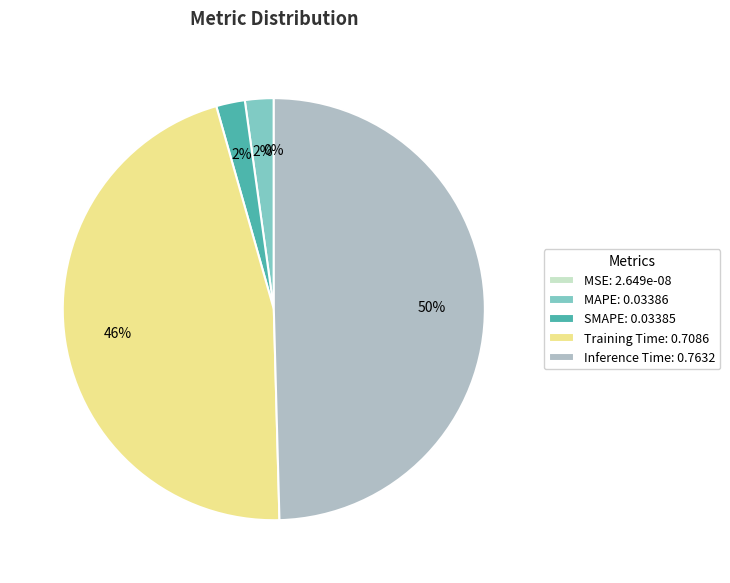

To the nearest percent, what is the average slice percentage?

20%